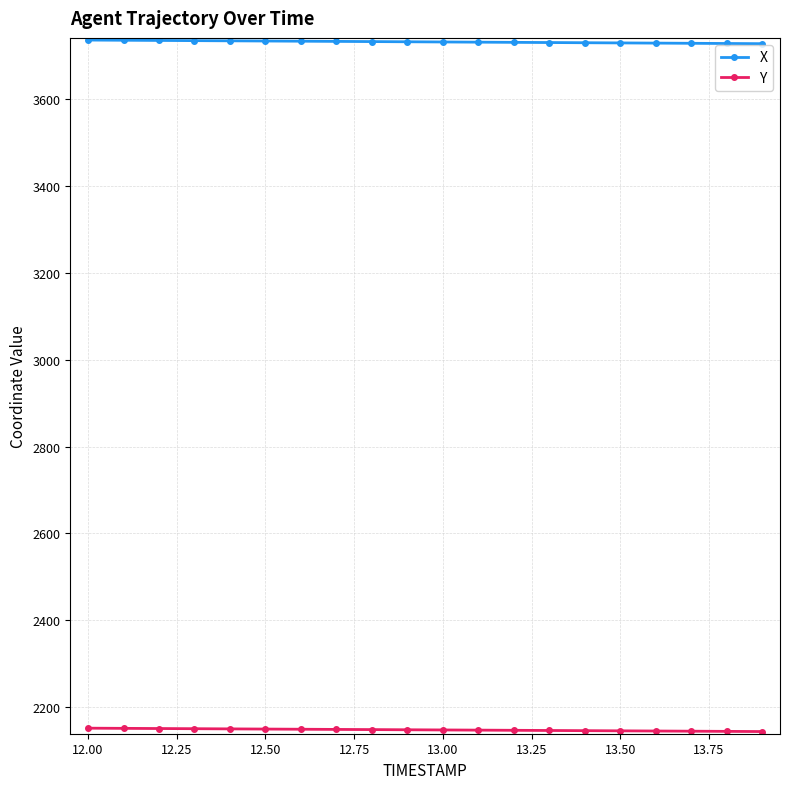

What is the value of the X point at the 17th from the left?

3729.1